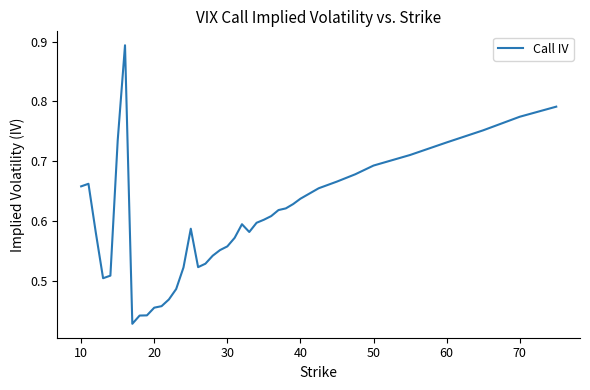

Count the values in the range 0 to 1.

40